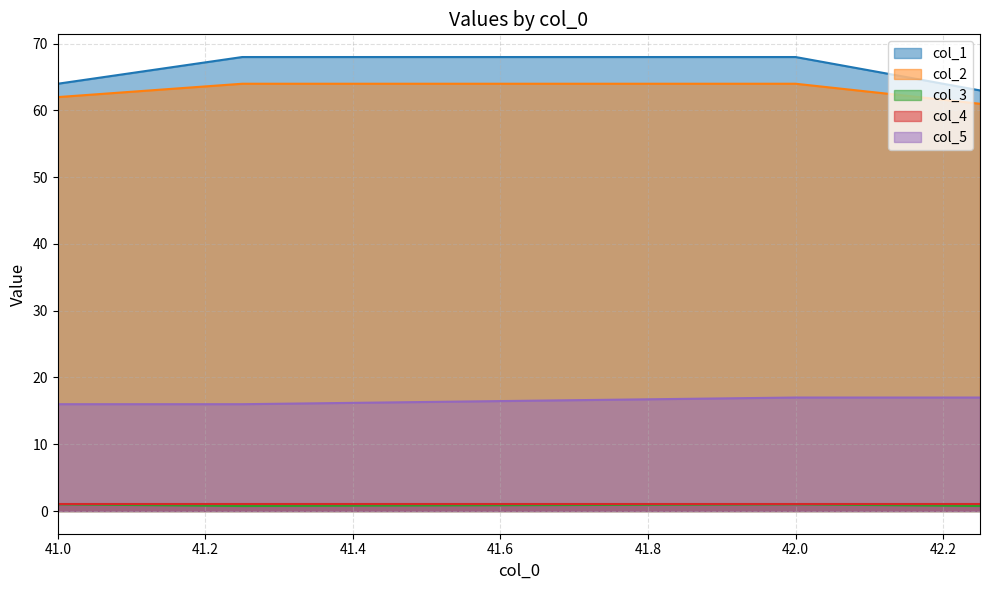

True or false: col_2 has a value of 64.0 at 41.25.

True